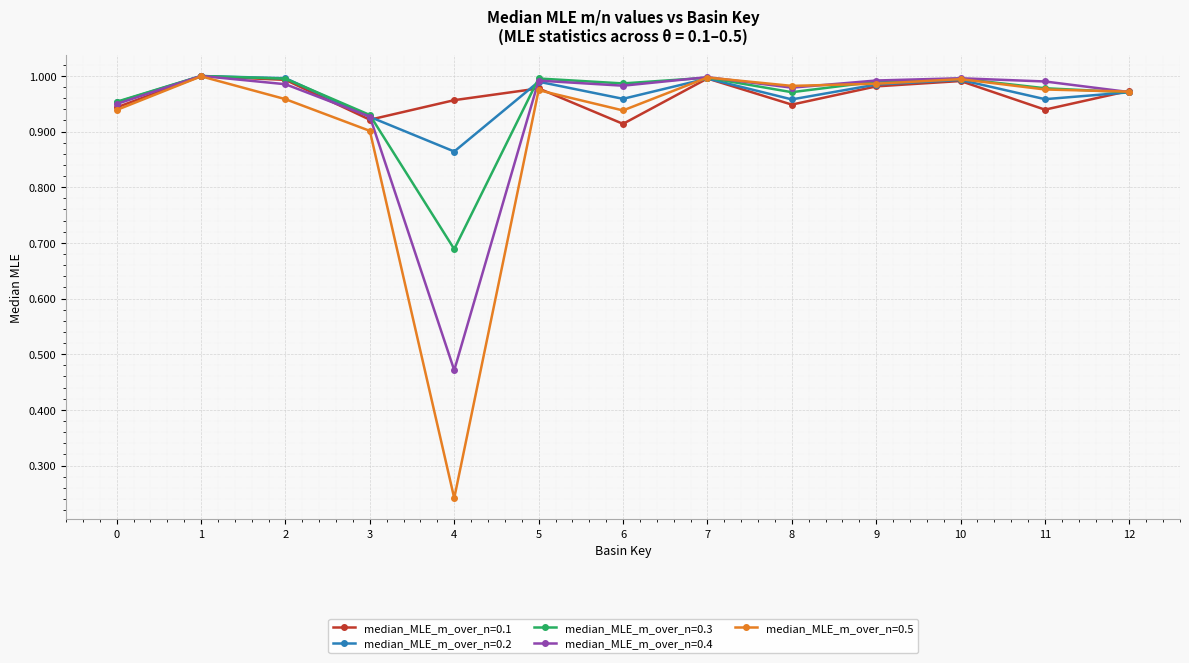

The median_MLE_m_over_n=0.3 series shows 1.0 at 1. True or false?

True